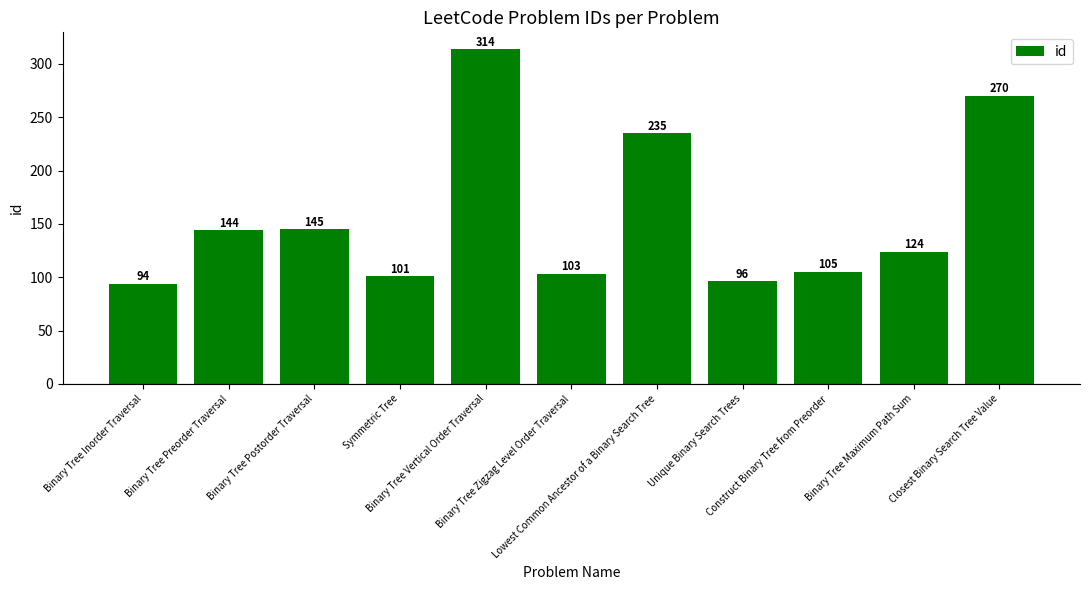

At which category does the chart reach its peak across all series?

Binary Tree Vertical Order Traversal